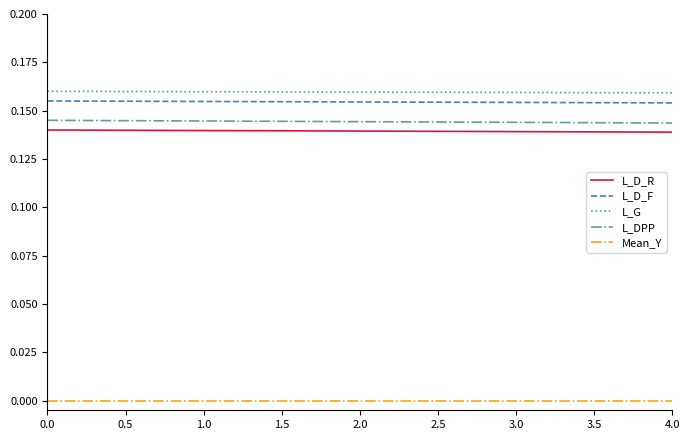

List the series in order of their peak value, lowest first.

Mean_Y, L_D_R, L_DPP, L_D_F, L_G